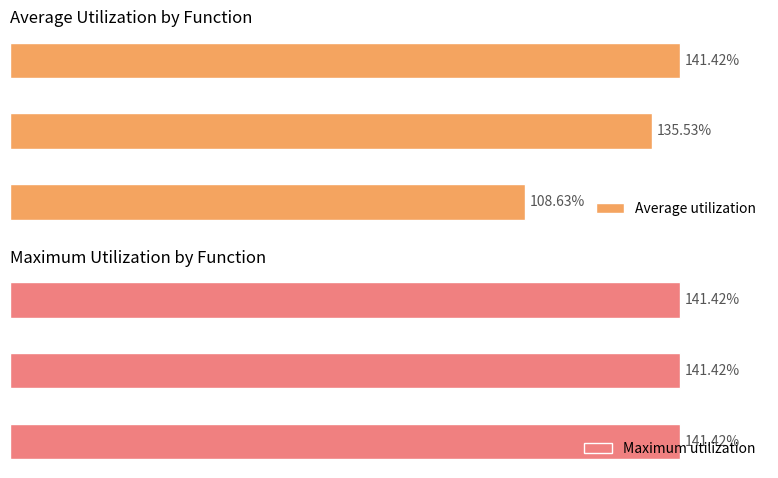

What is the greatest value displayed?

1.4